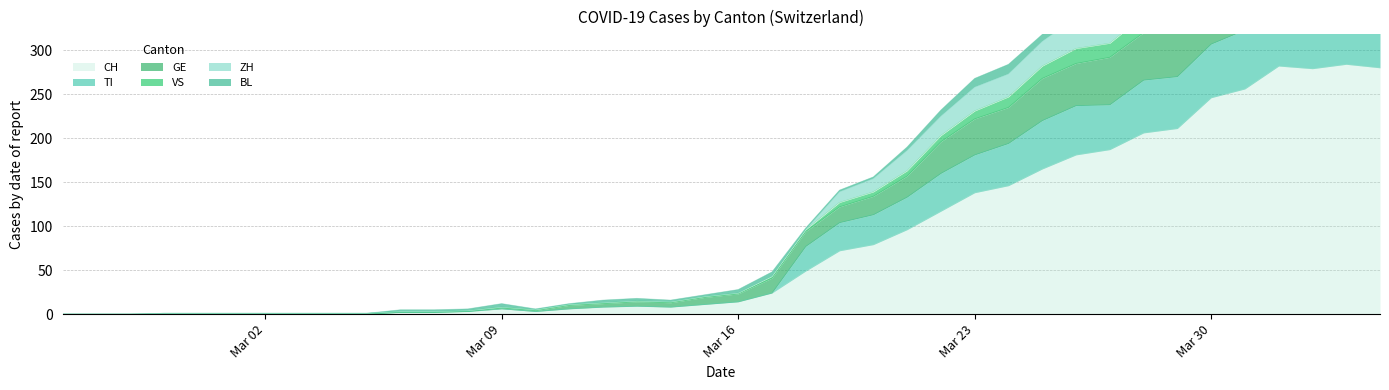

What is the label of the 23rd point from the left?

2020-03-18